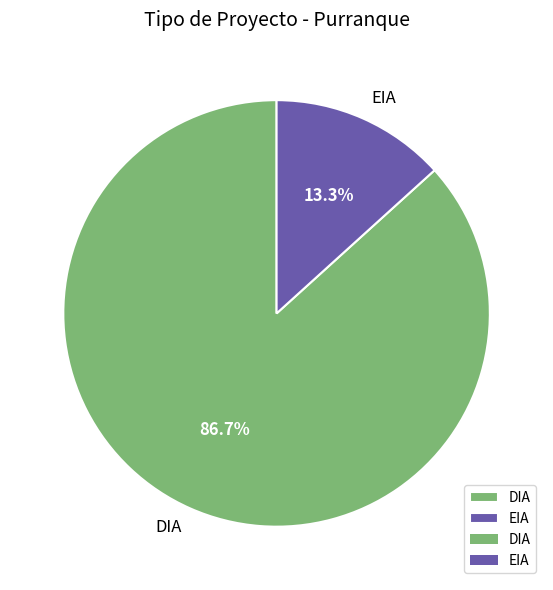

Is there a majority slice in this chart?

Yes